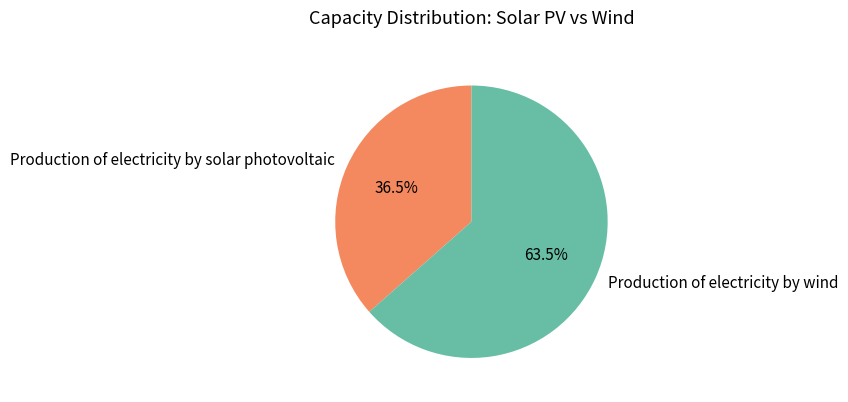

Between Production of electricity by wind and Production of electricity by solar photovoltaic, which is larger?

Production of electricity by wind